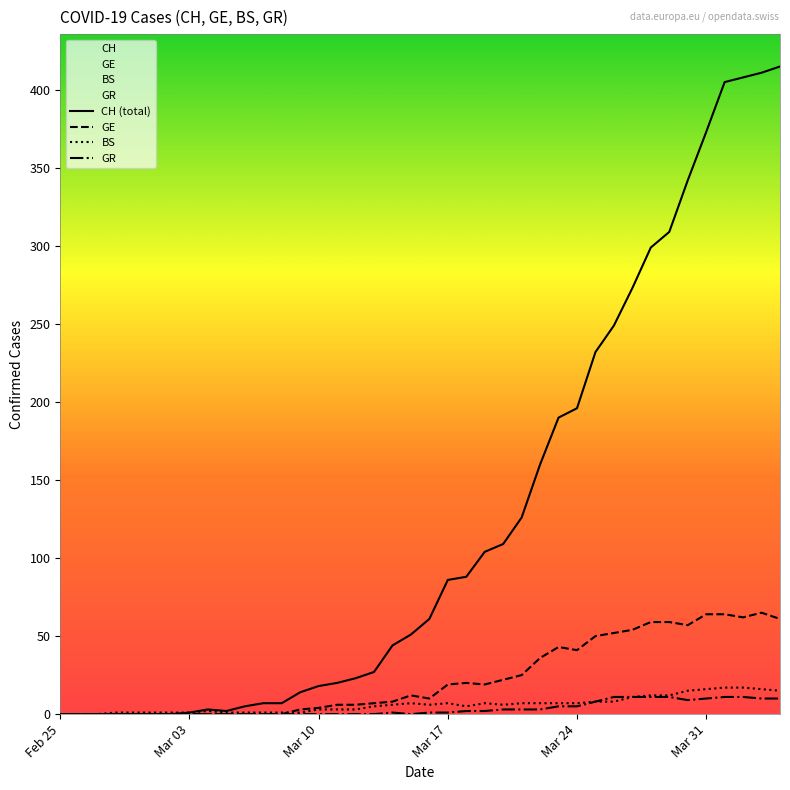

What is the value of the GE point at the 36th from the left?

64